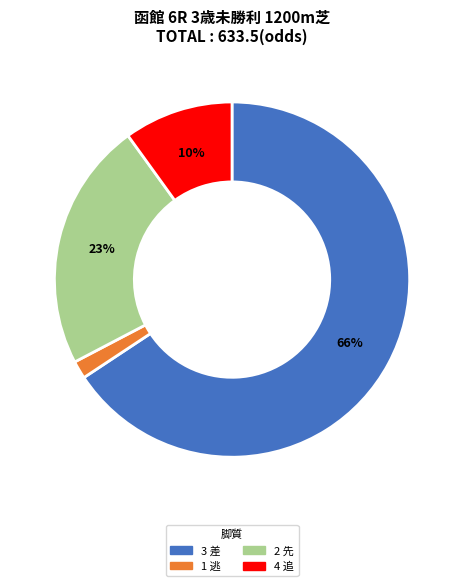

Is there a majority slice in this chart?

Yes